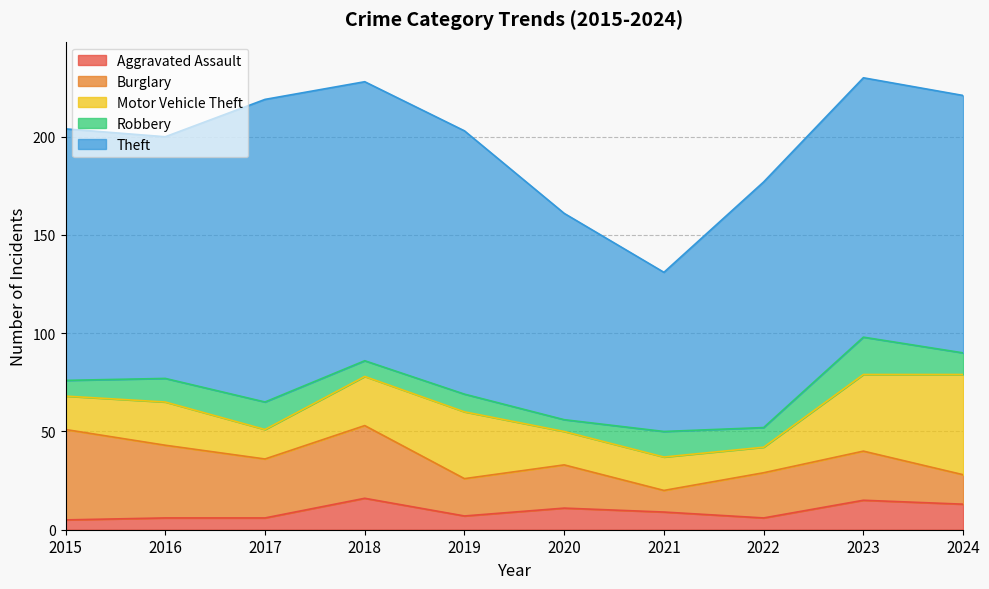

Reading left to right, what are all the values shown in this chart?

Aggravated Assault: 2015=5	2016=6	2017=6	2018=16	2019=7	2020=11	2021=9	2022=6	2023=15	2024=13
Burglary: 2015=46	2016=37	2017=30	2018=37	2019=19	2020=22	2021=11	2022=23	2023=25	2024=15
Motor Vehicle Theft: 2015=17	2016=22	2017=15	2018=25	2019=34	2020=17	2021=17	2022=13	2023=39	2024=51
Robbery: 2015=8	2016=12	2017=14	2018=8	2019=9	2020=6	2021=13	2022=10	2023=19	2024=11
Theft: 2015=128	2016=123	2017=154	2018=142	2019=134	2020=105	2021=81	2022=125	2023=132	2024=131